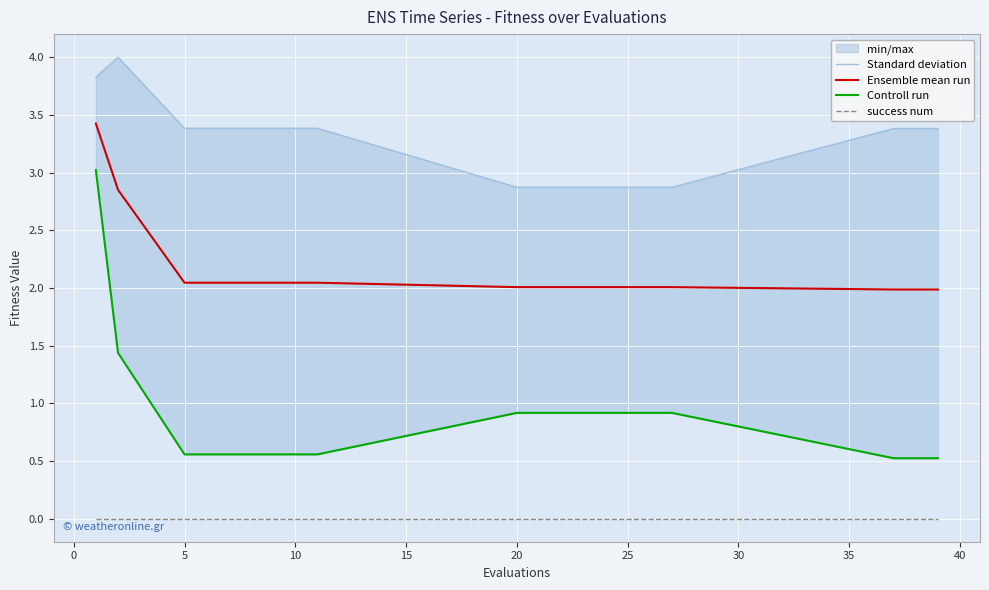

The value of Ensemble mean run at 5 is 0.9. True or false?

False